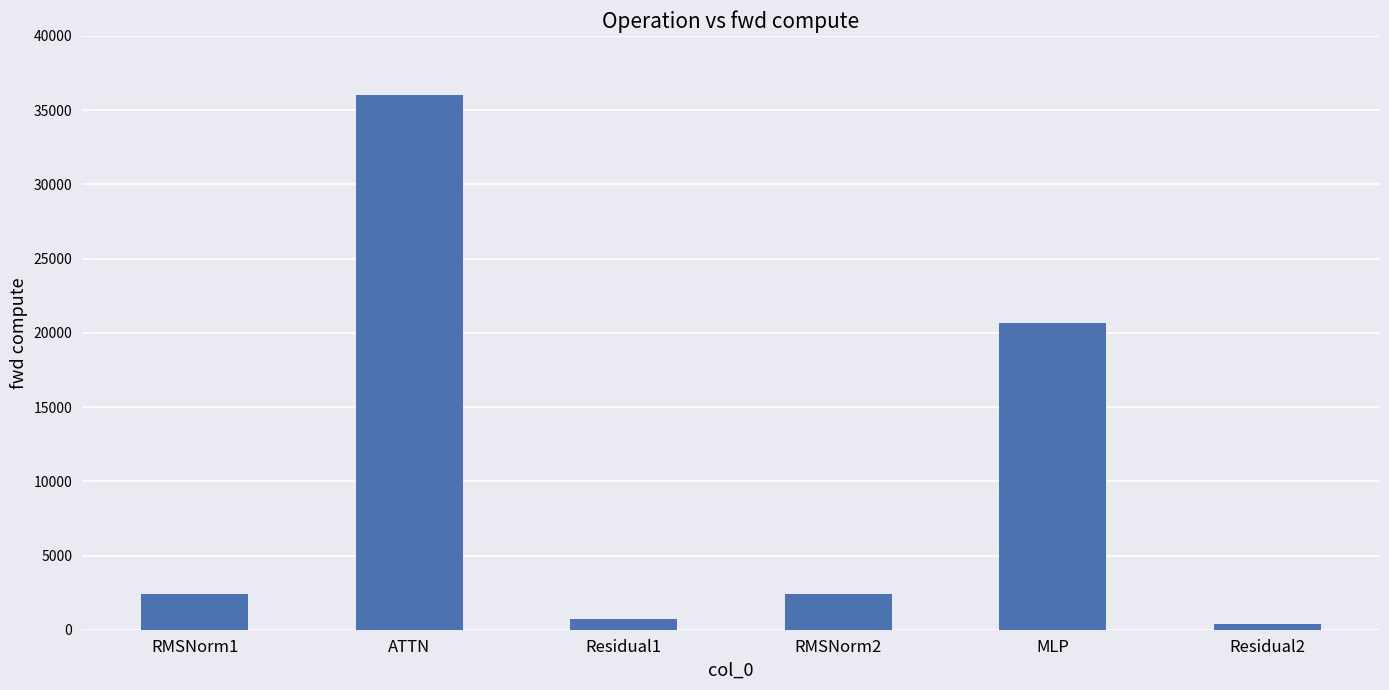

Does the chart contain any negative values?

No